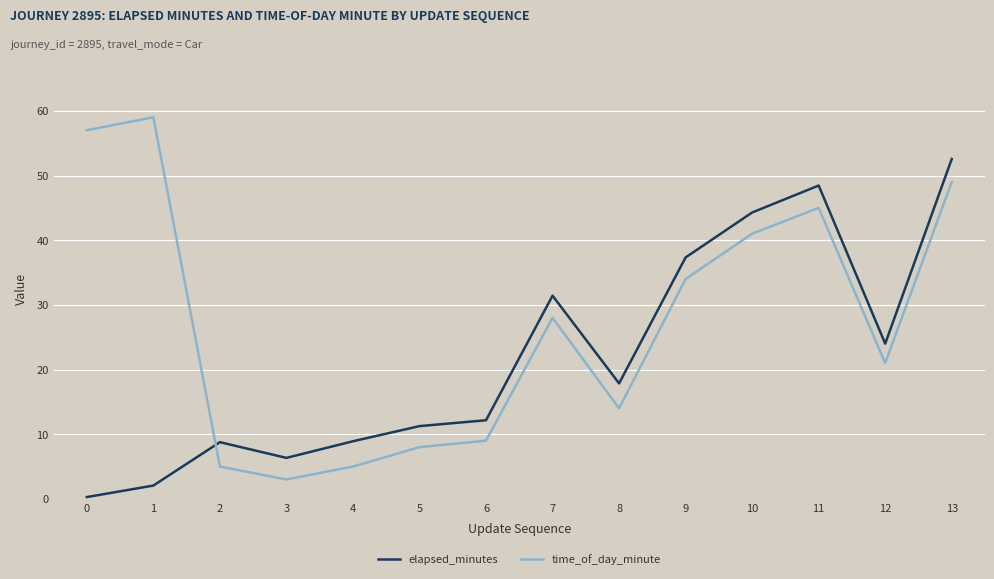

How many interior local peaks does the time_of_day_minute series have?

3